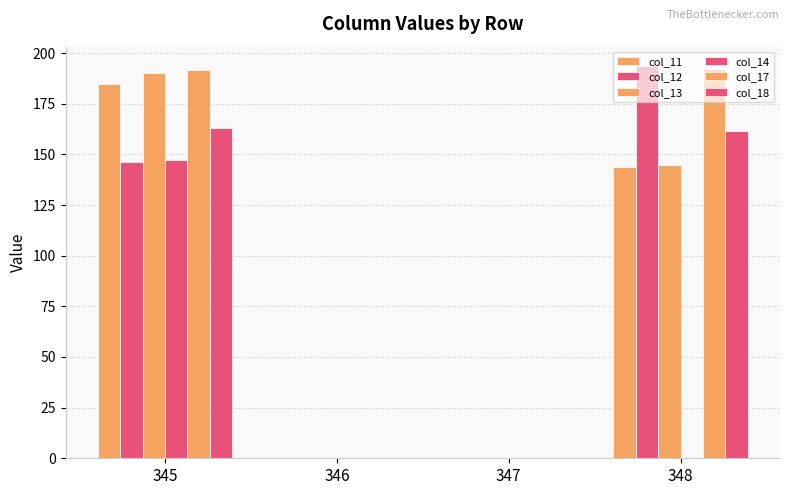

How many data points does each series have?

4